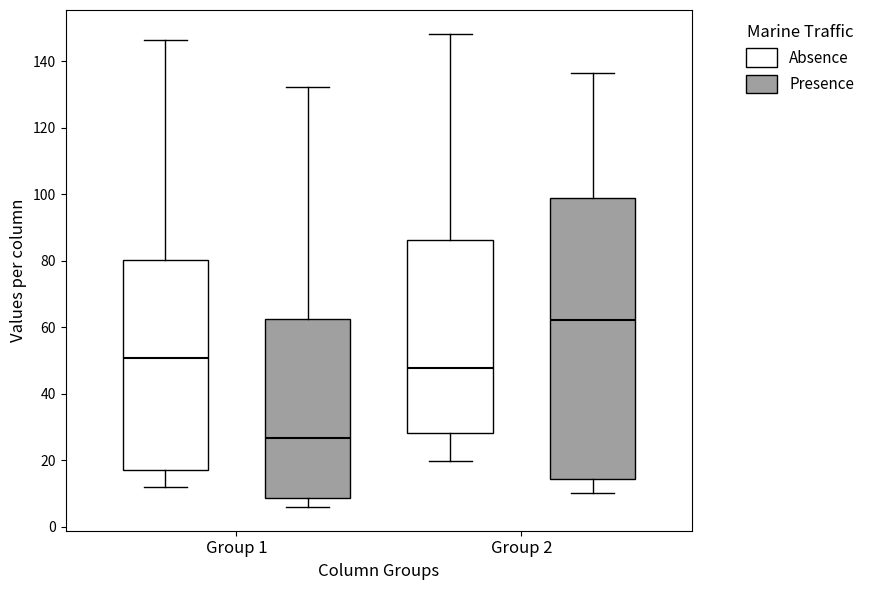

Which box is the tallest, from its lower edge to its upper edge?

Group 2 (Presence)